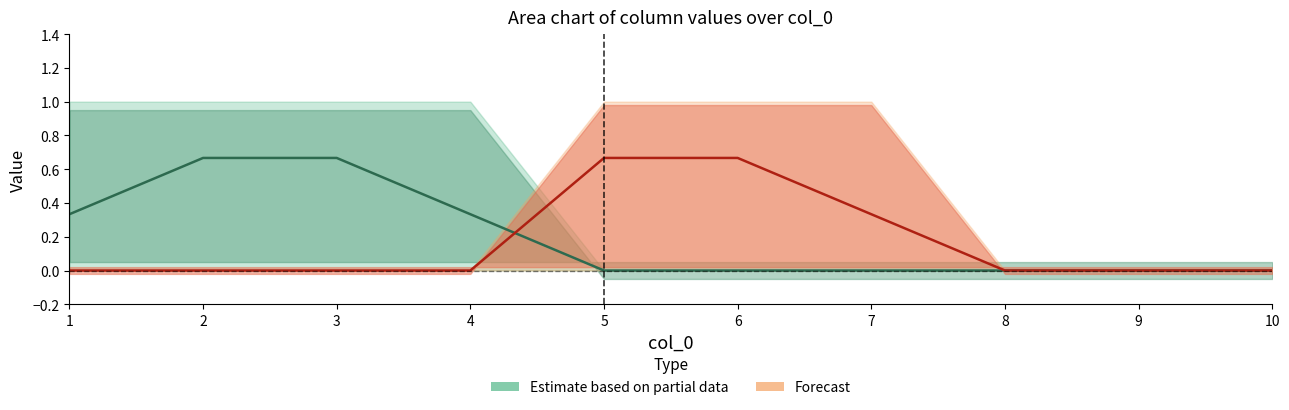

True or false: 5 has a value of 0 at 7.

True